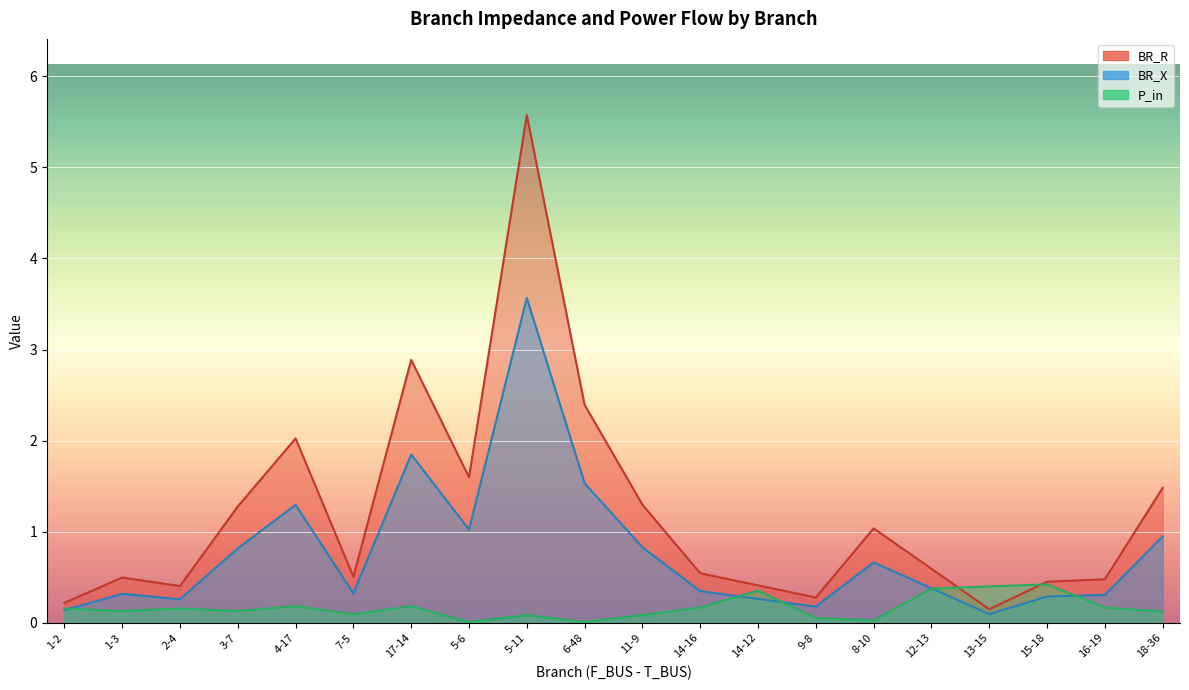

Is the value of BR_X at 11-9 greater than the value of P_in at 12-13?

Yes